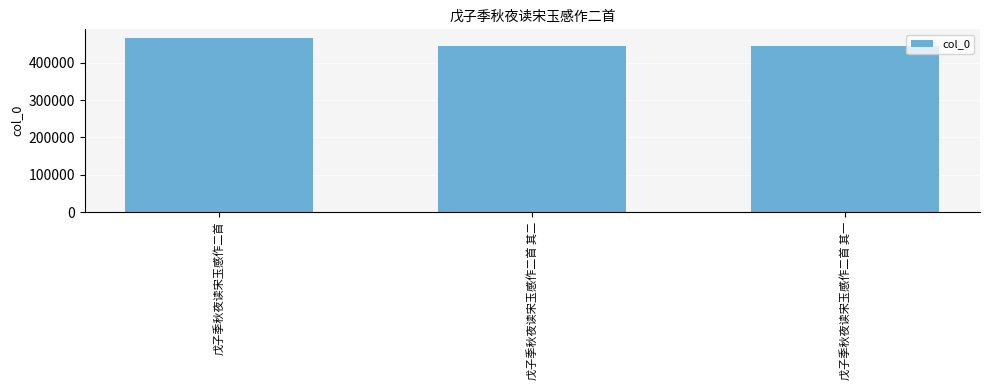

Are the bars horizontal?

No